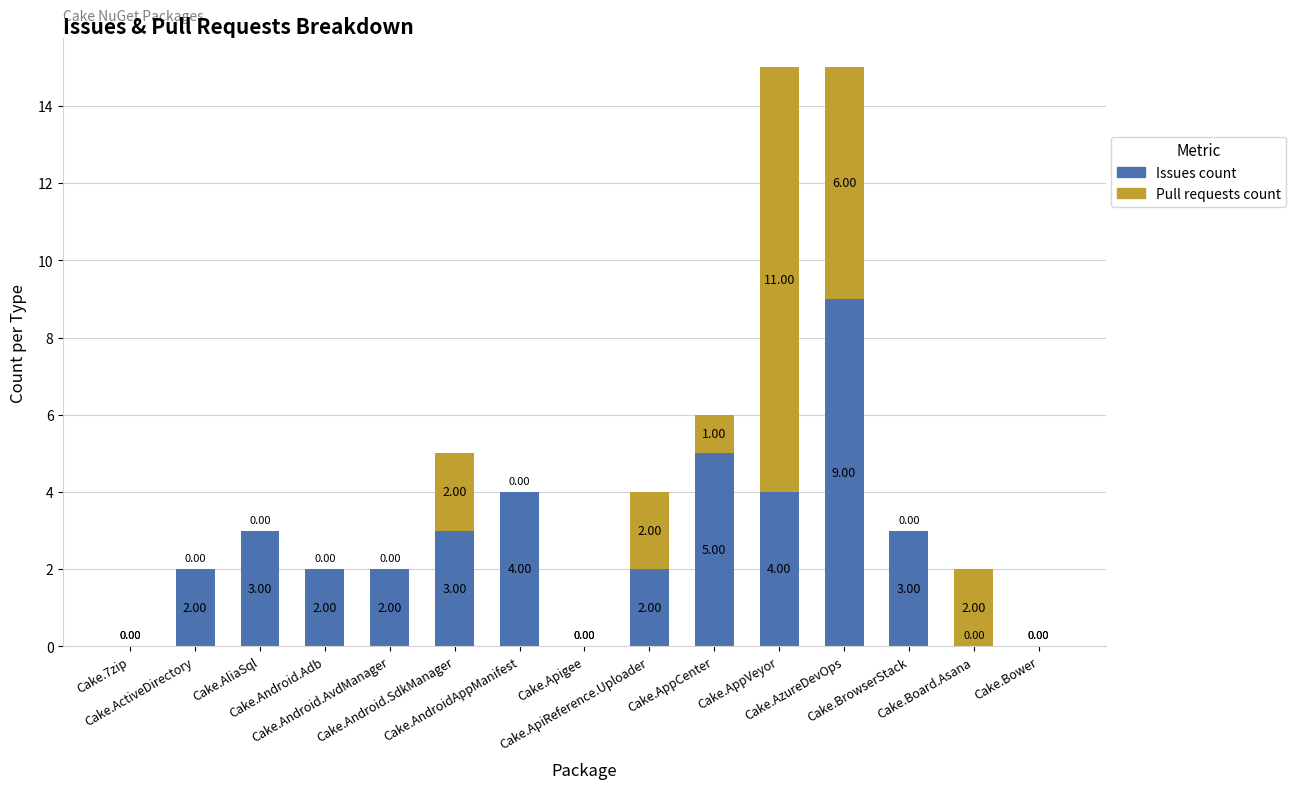

What is the sum of all Issues count values?

39